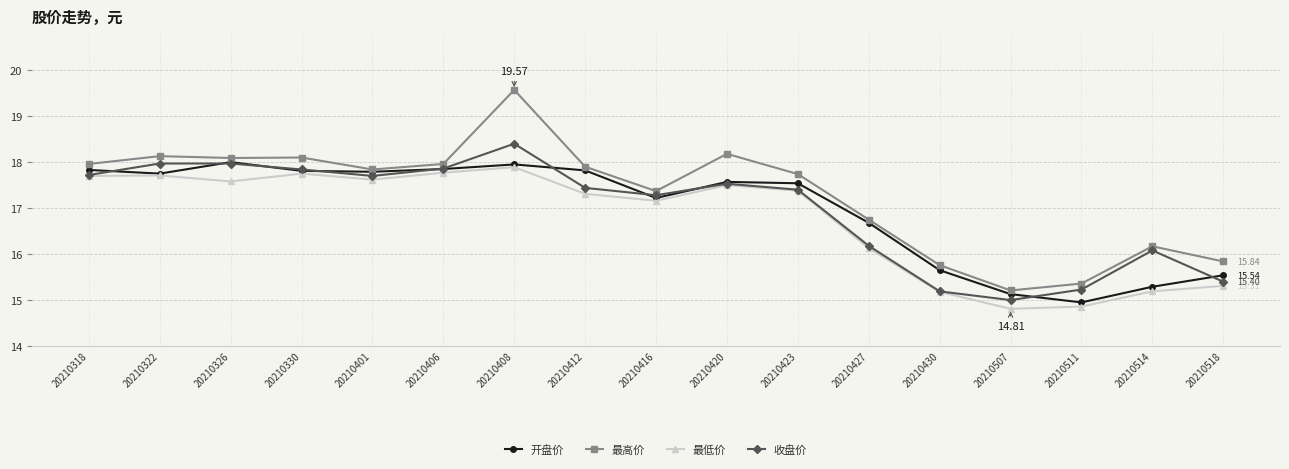

What is the minimum value shown in the chart?

14.8